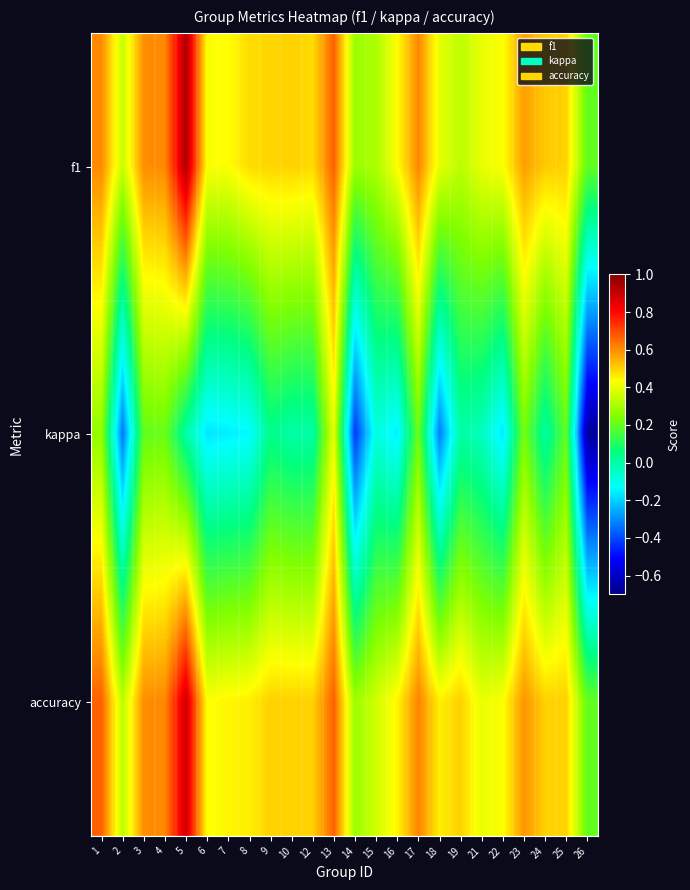

Rank the series at 1 from lowest to highest value.

kappa, f1, accuracy